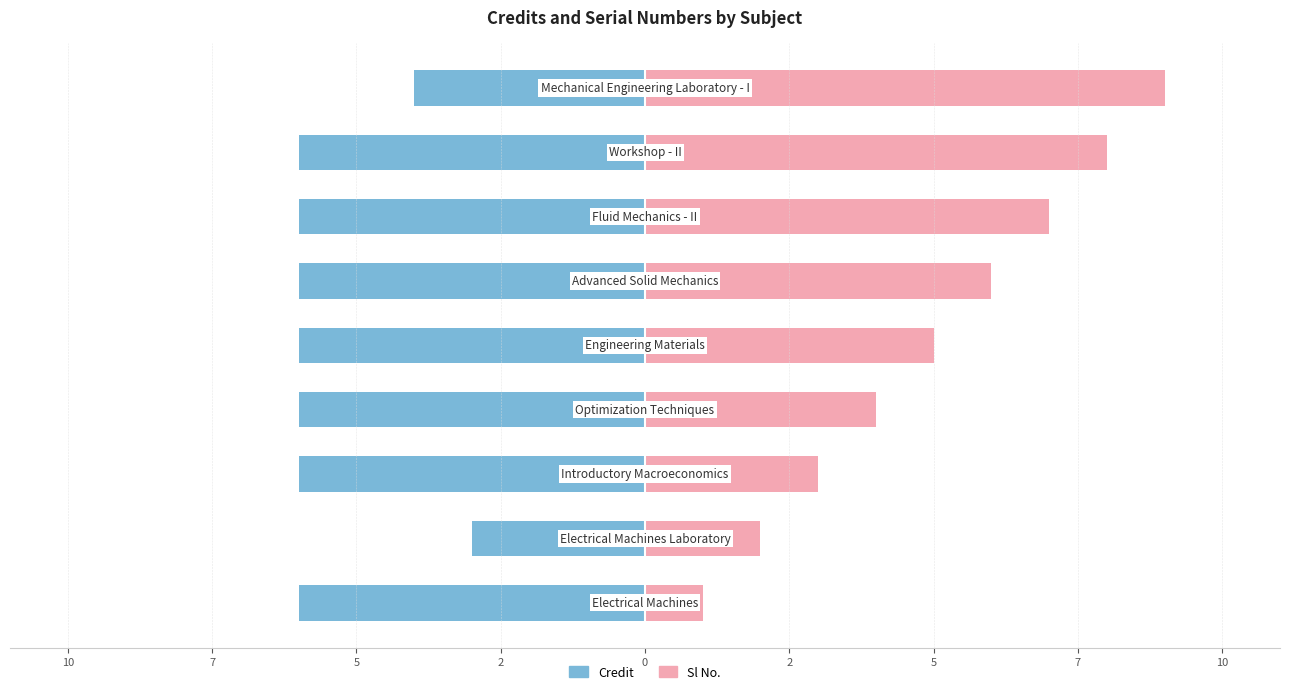

List the series in order of their peak value, lowest first.

Credit, Sl No.